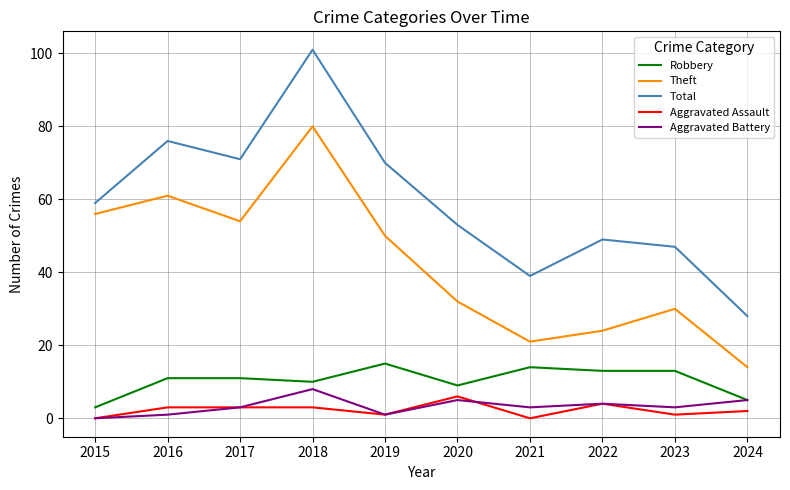

True or false: Total and Theft cross at least once.

False